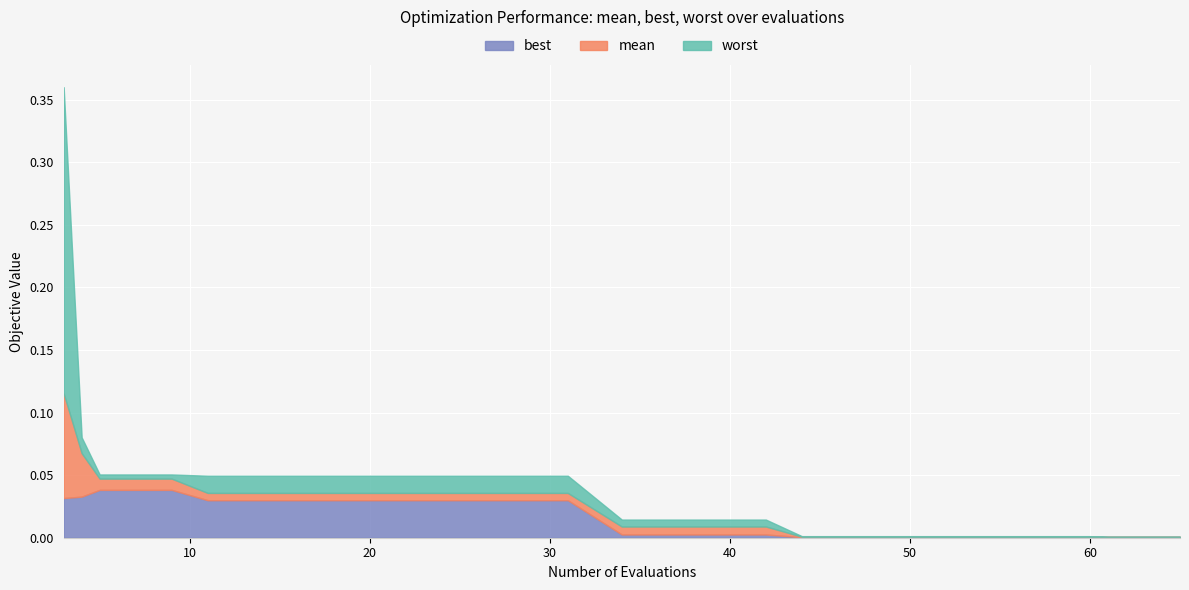

True or false: worst and mean cross at least once.

False